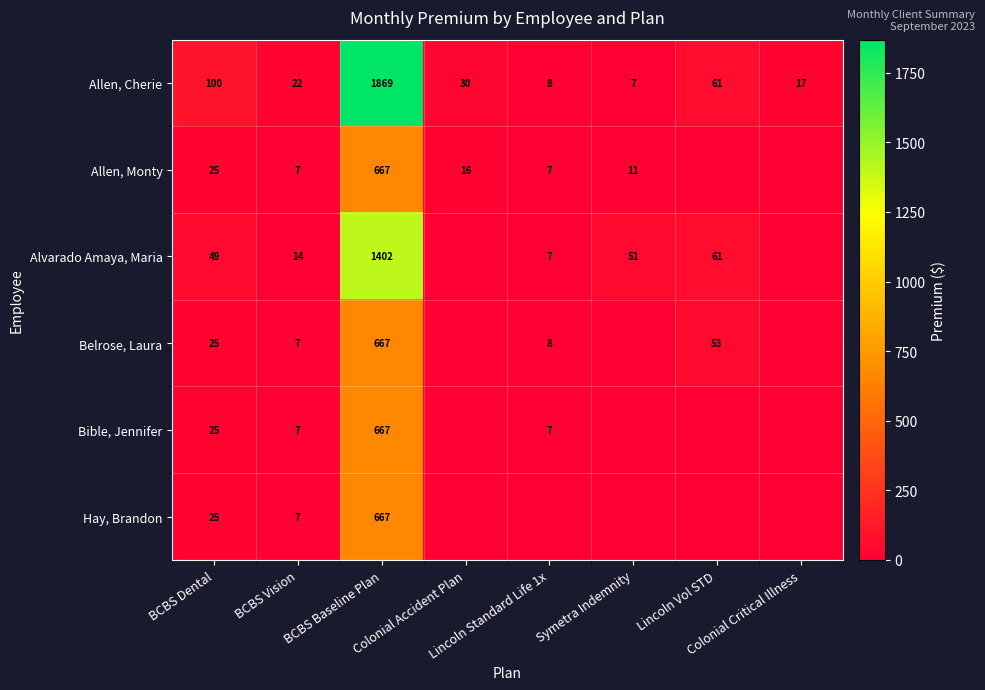

The Alvarado Amaya, Maria series shows 75.1 at BCBS Dental. True or false?

False